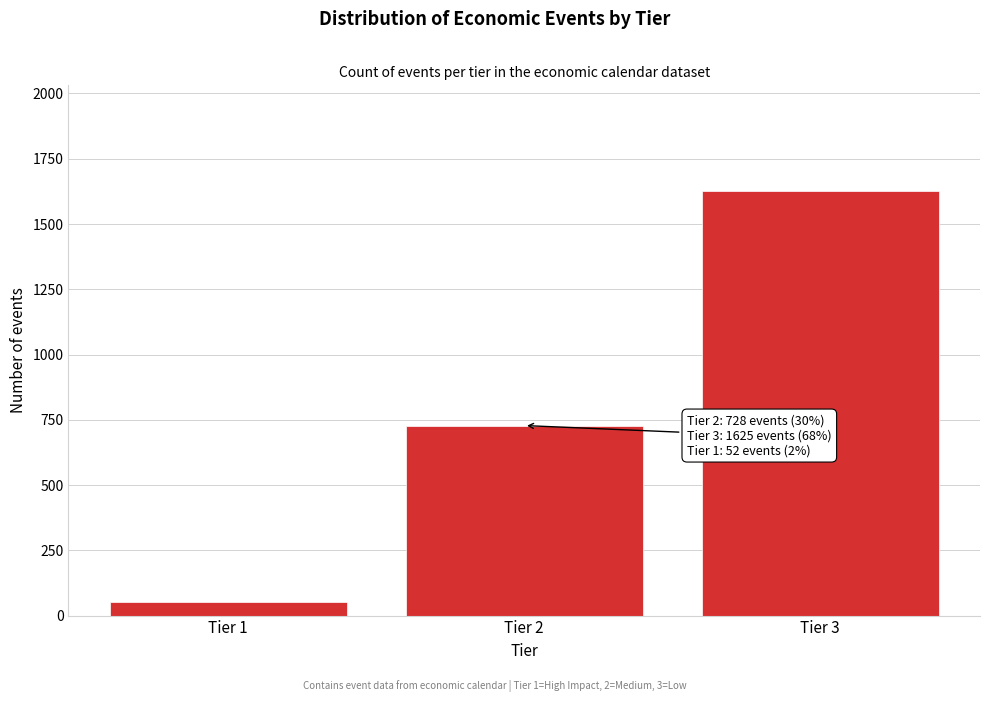

Reading left to right, extract all data points from this chart.

52	728	1625